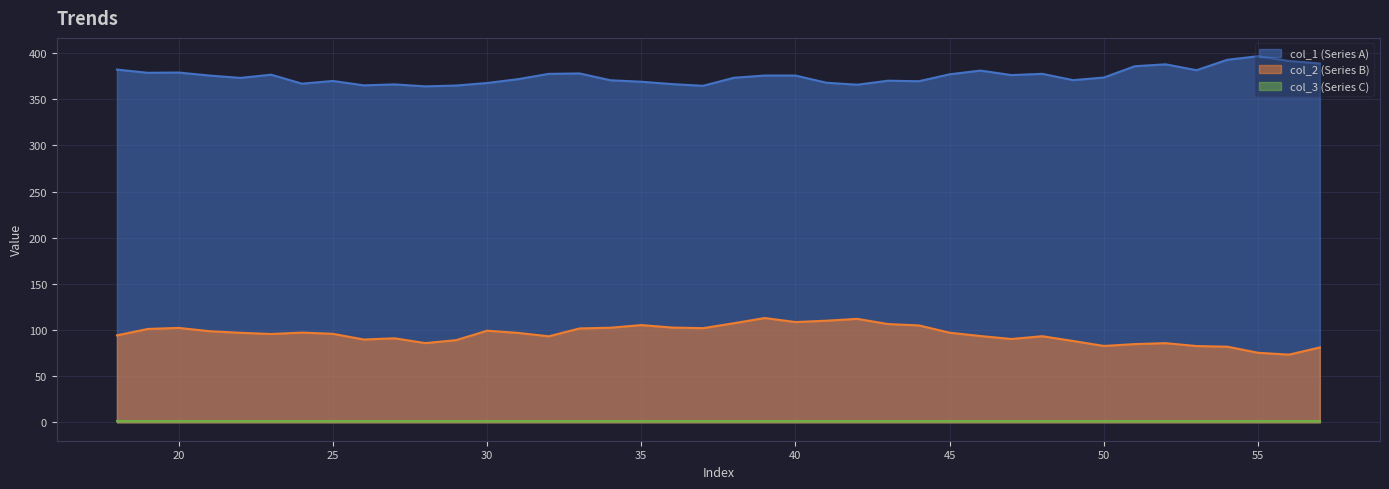

What is the total value across all series at 48?

470.9